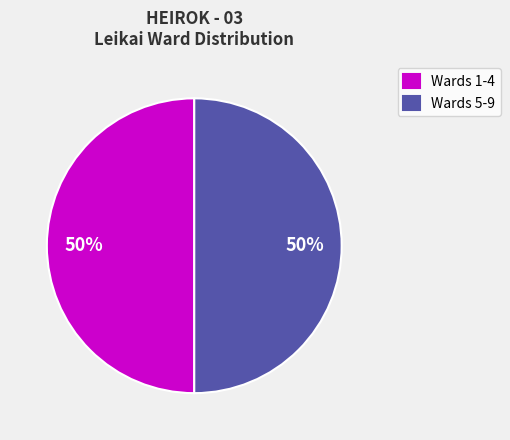

True or false: Wards 1-4 accounts for 50% of the total.

True